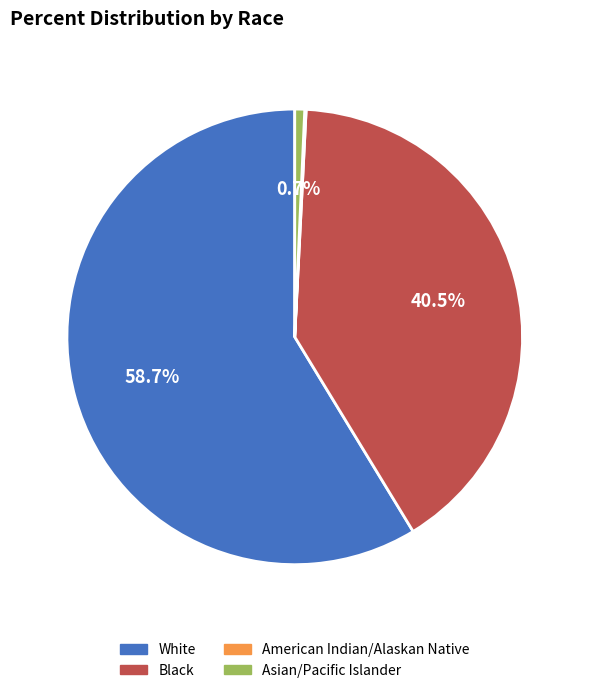

What percentage is NOT represented by Asian/Pacific Islander?

99.3%